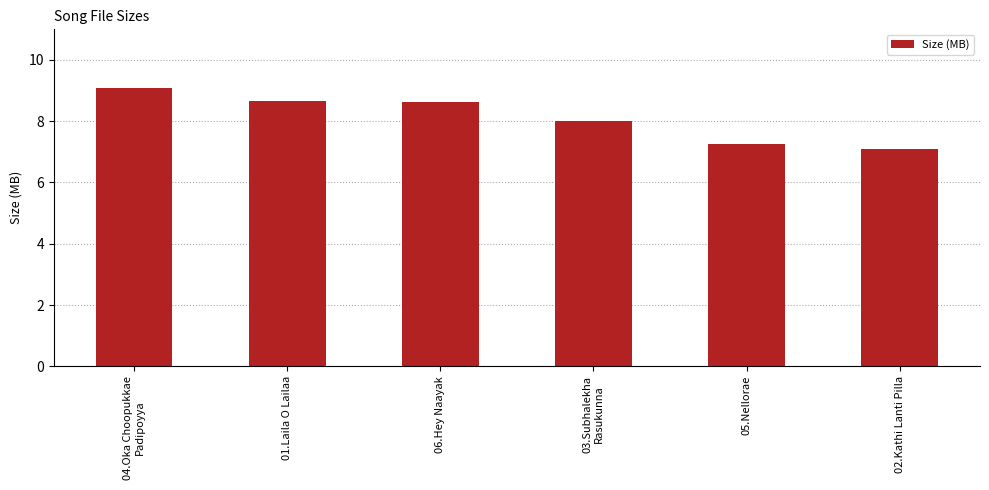

Which category has the lowest value across all series?

02.Kathi Lanti Pilla